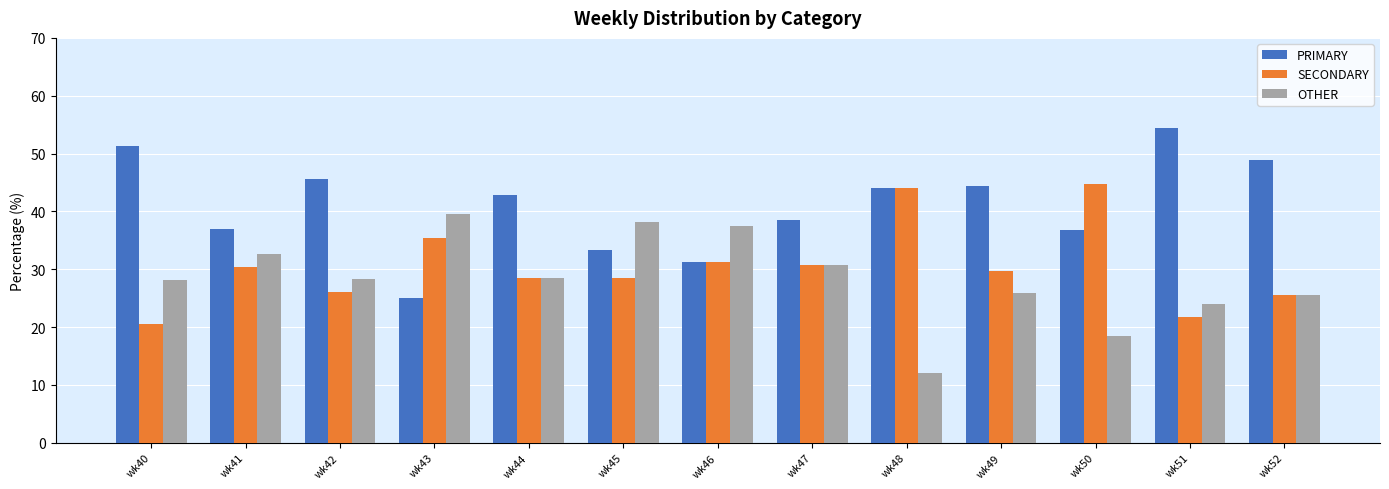

What is the maximum value shown in the chart?

54.3